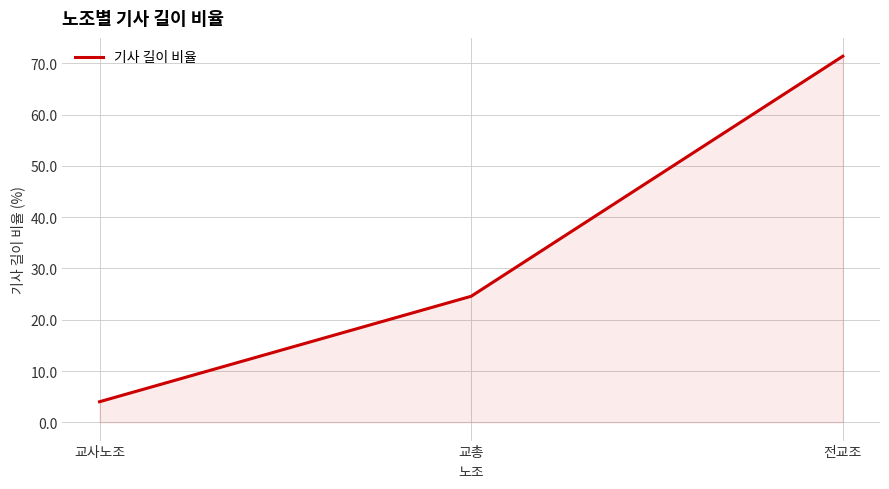

What is the sum of all values?

100.0